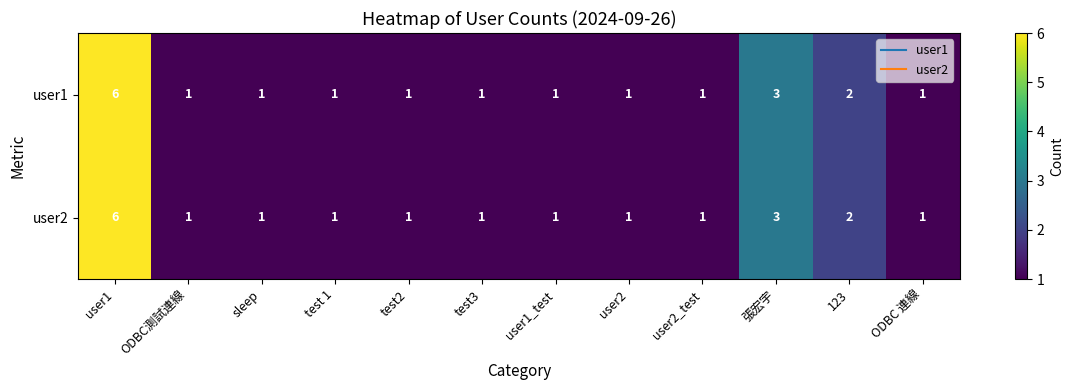

What is the difference between the maximum and minimum values in the user1 series?

5